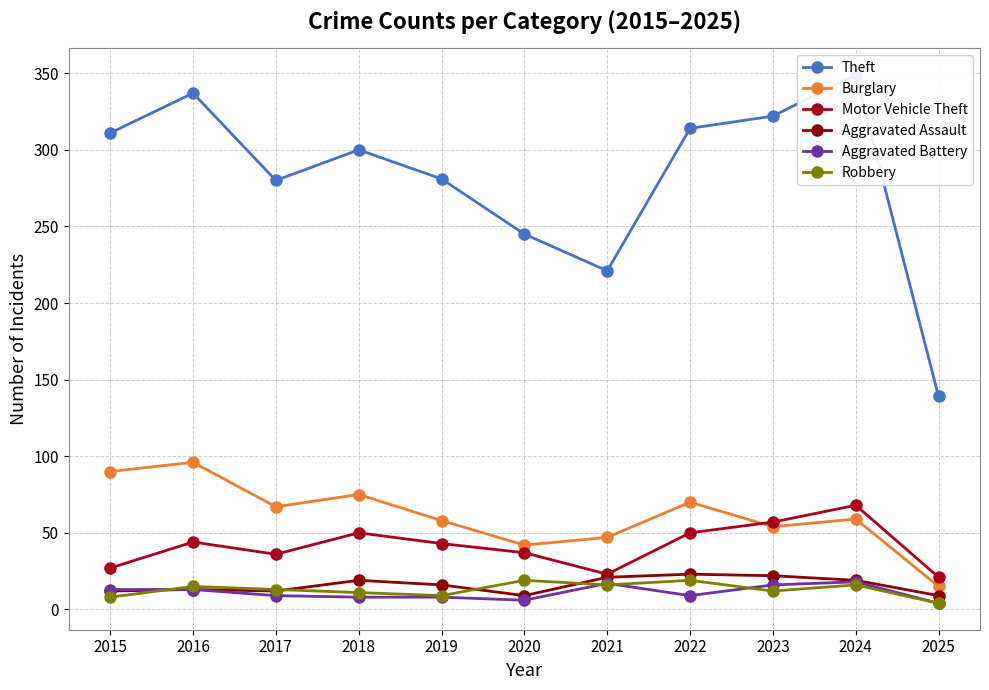

How many values in the Aggravated Assault series are below 16?

5